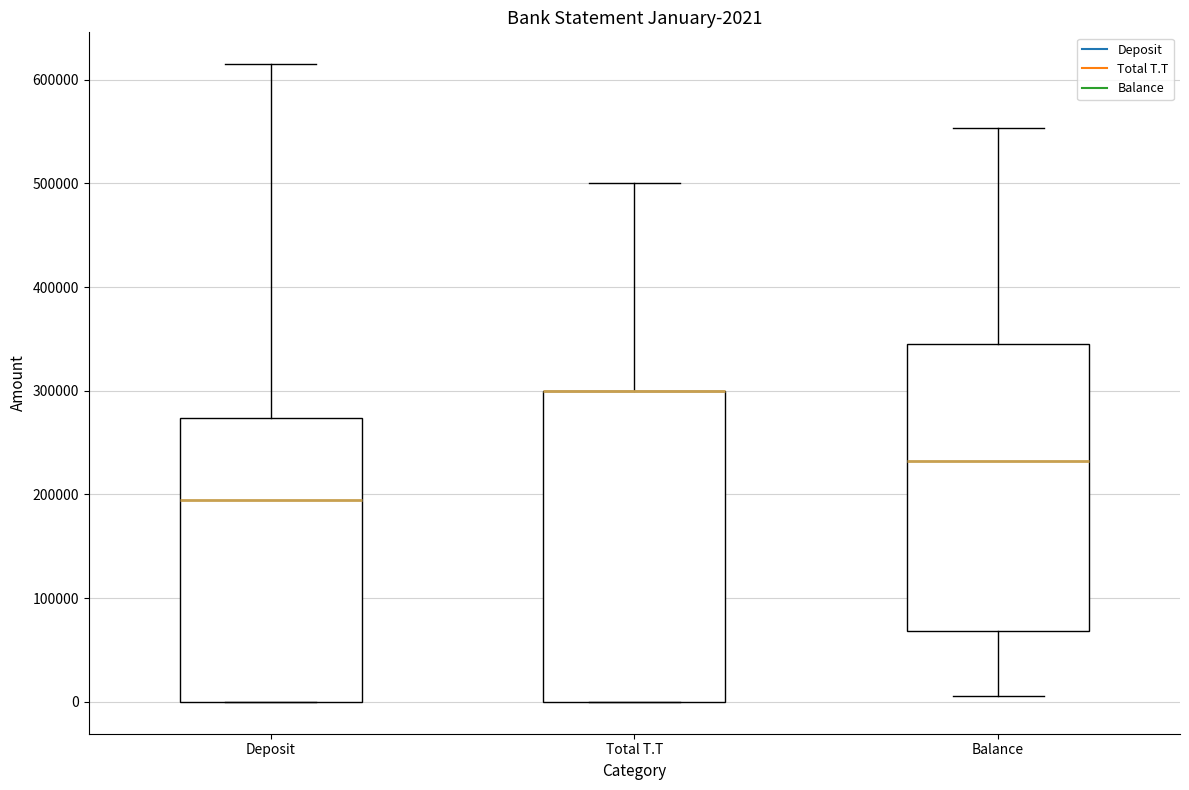

Comparing the boxes themselves (not the whiskers), which one is the tallest?

Total T.T